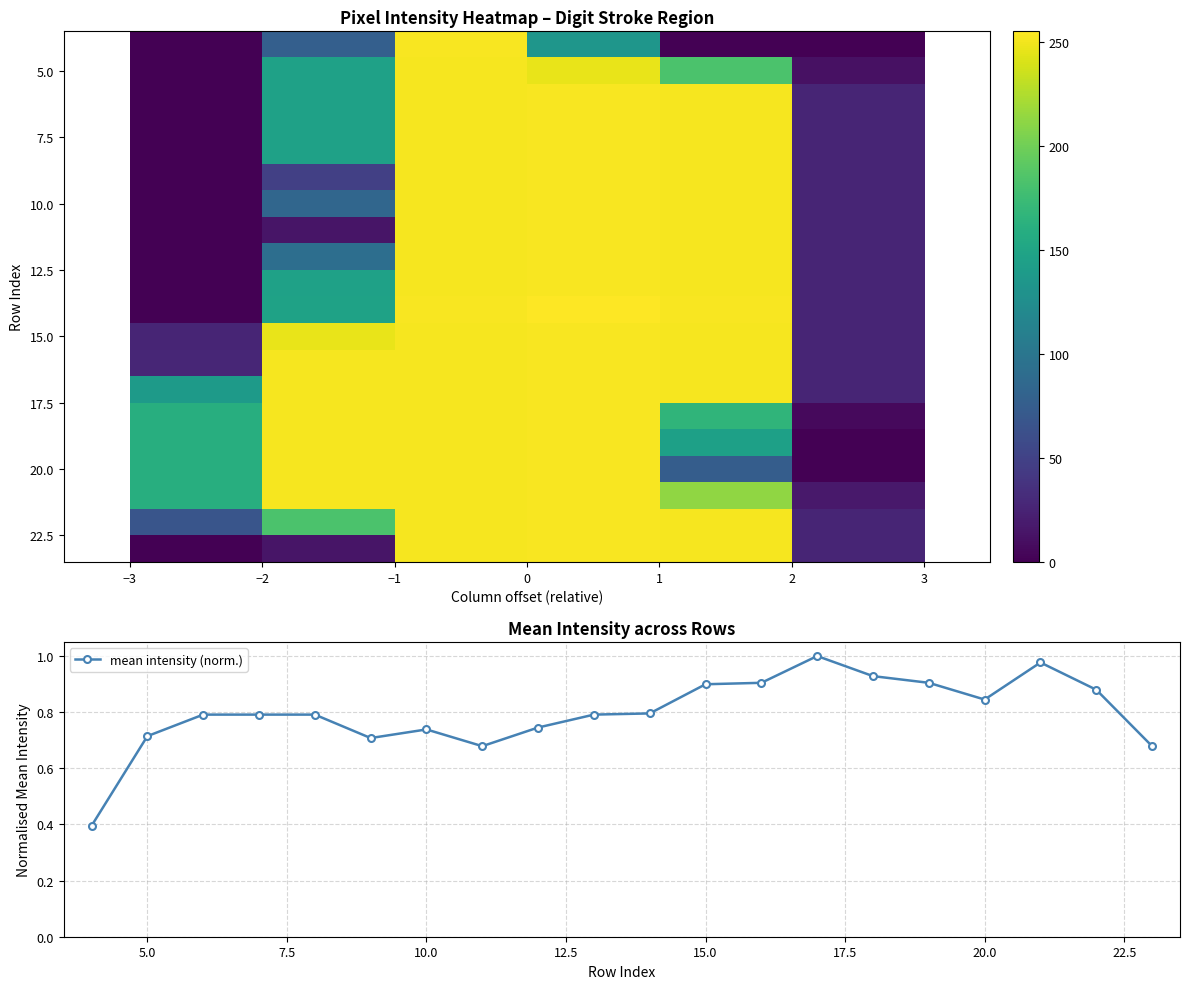

How many data points in row5 are above 0?

5